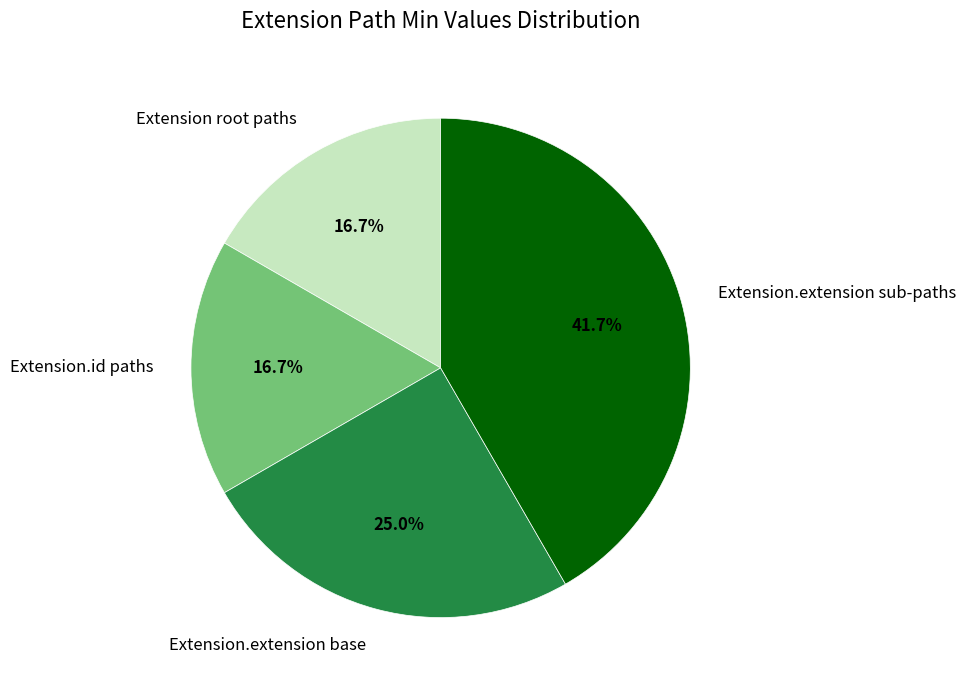

Which category has the biggest portion of the pie?

Extension.extension sub-paths